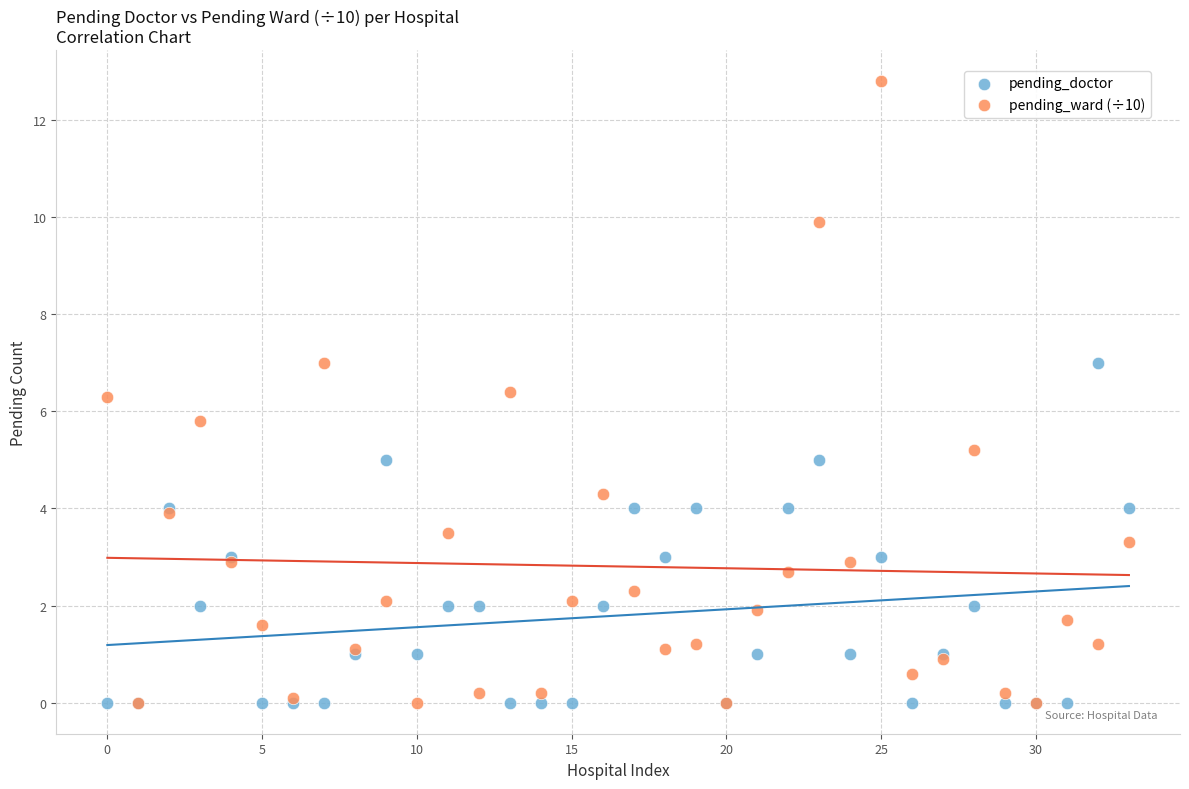

What are all the series names shown in the legend?

pending_doctor, pending_ward (÷10)